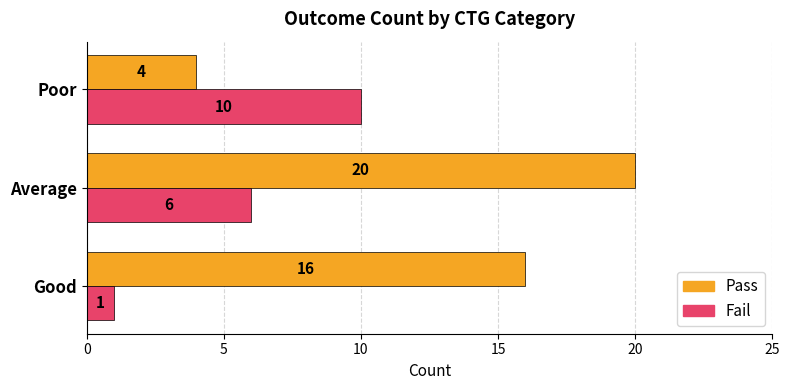

What is the highest value of the Fail series?

10